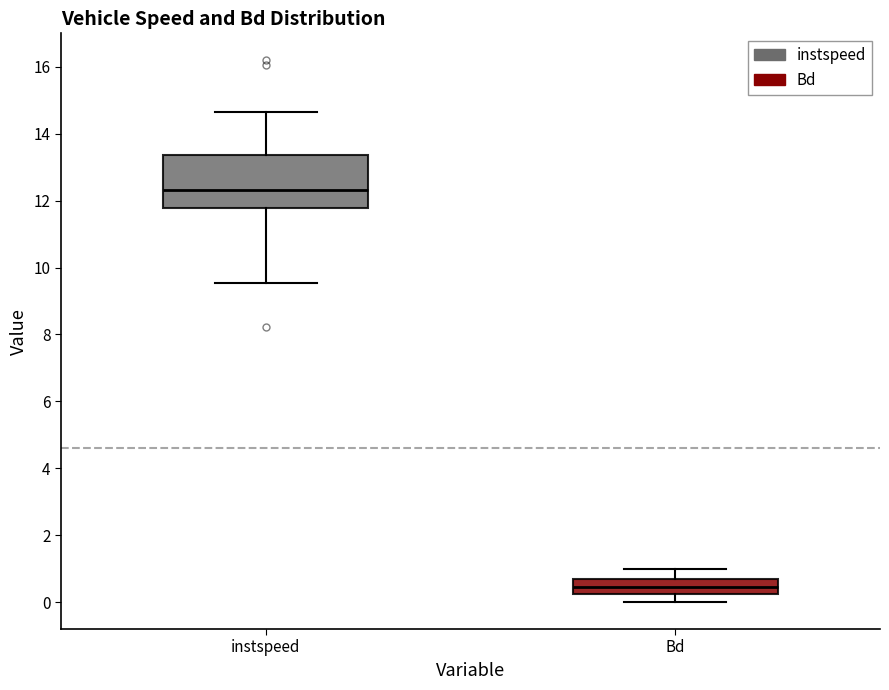

Which box has the lowest median line?

Bd